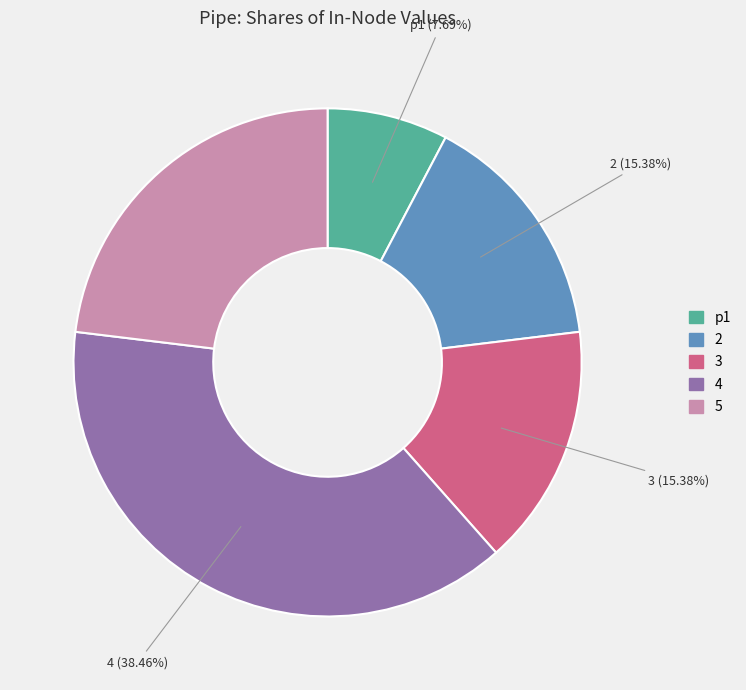

The 3 slice represents 15% of the pie. True or false?

True